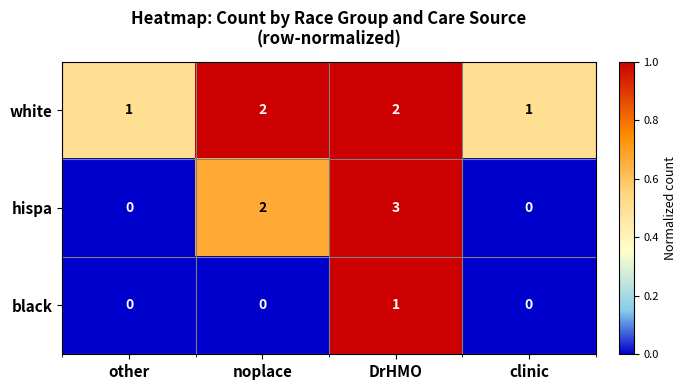

Reading left to right, transcribe all the data shown in this chart.

white: 1	2	2	1
hispa: 0	2	3	0
black: 0	0	1	0